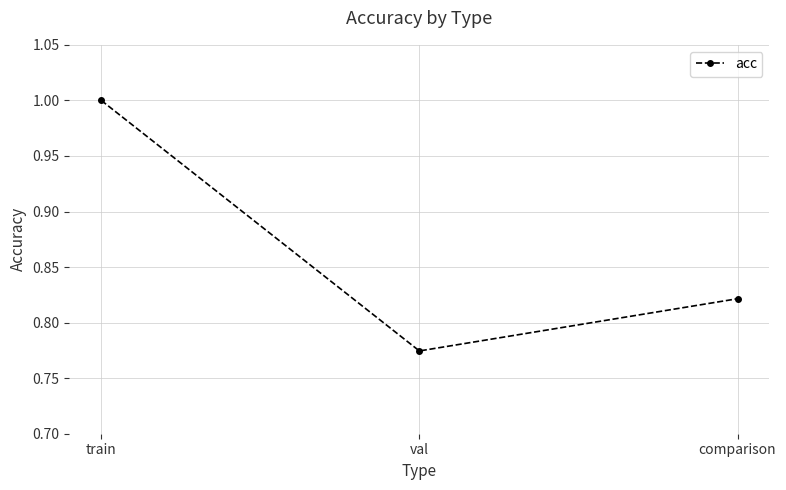

Which category has the lowest value across all series?

val